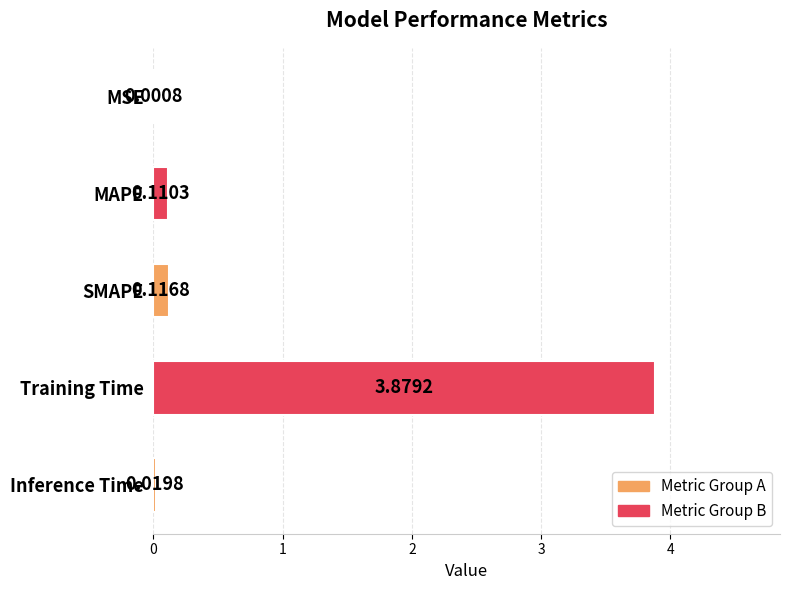

What is the sum of all values?

4.1